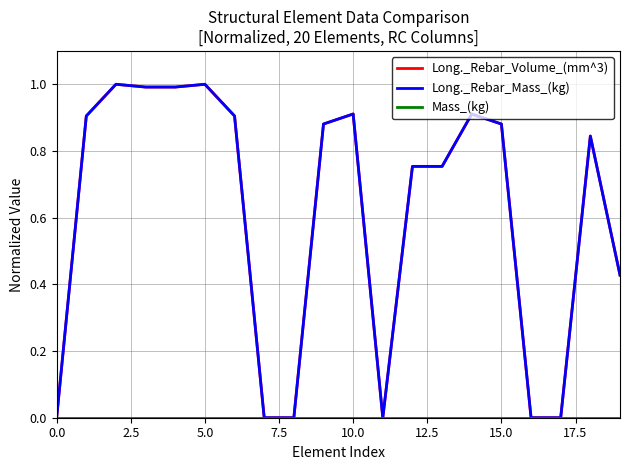

What is the greatest value displayed?

1.0